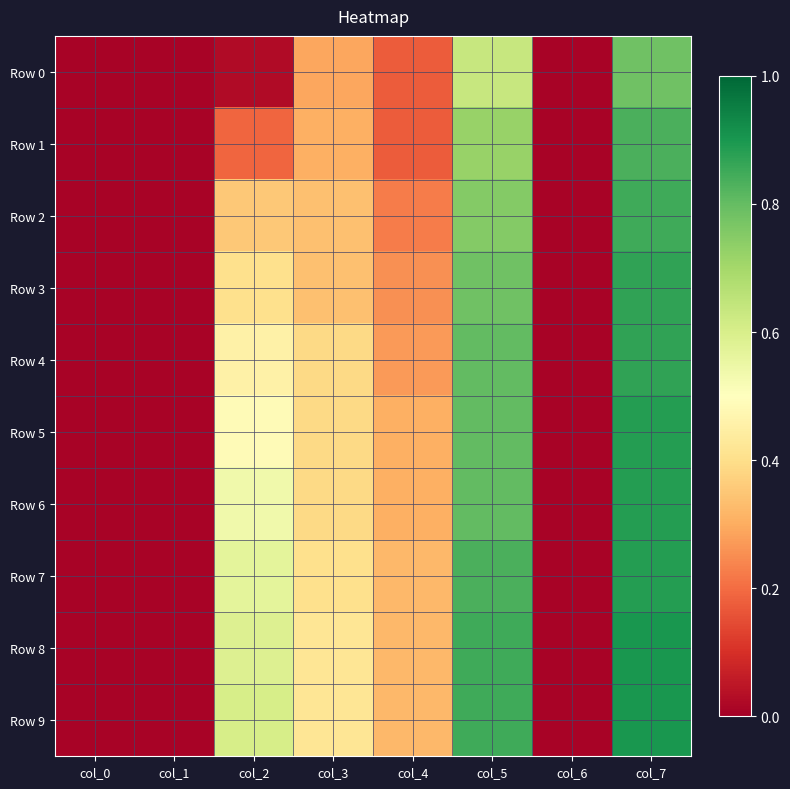

How many distinct data groups are displayed?

10